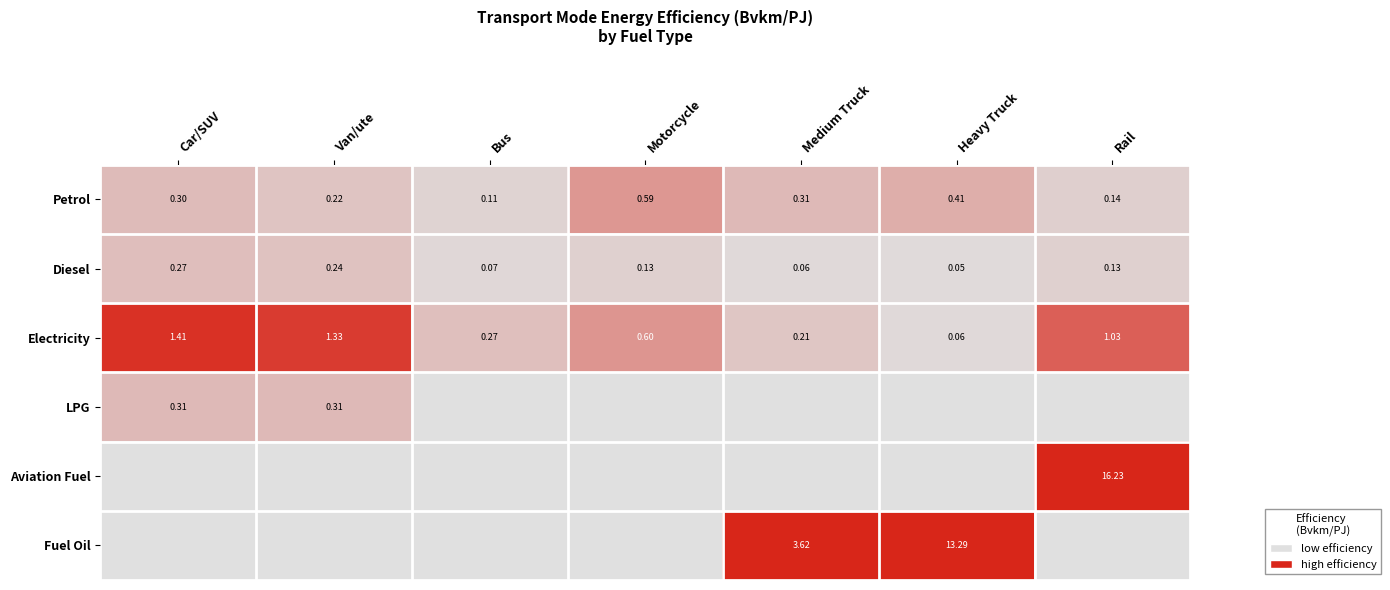

At which label does Petrol reach its minimum?

Bus